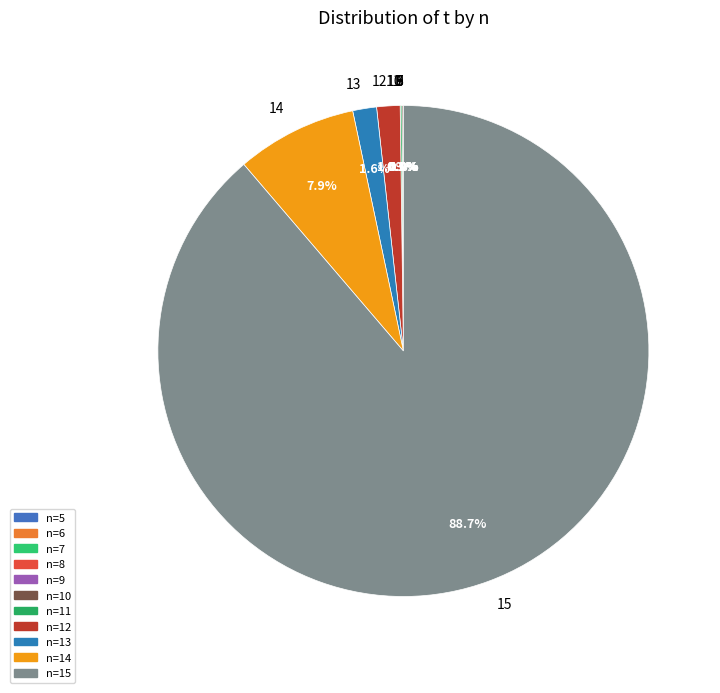

Does any single category account for the majority?

Yes